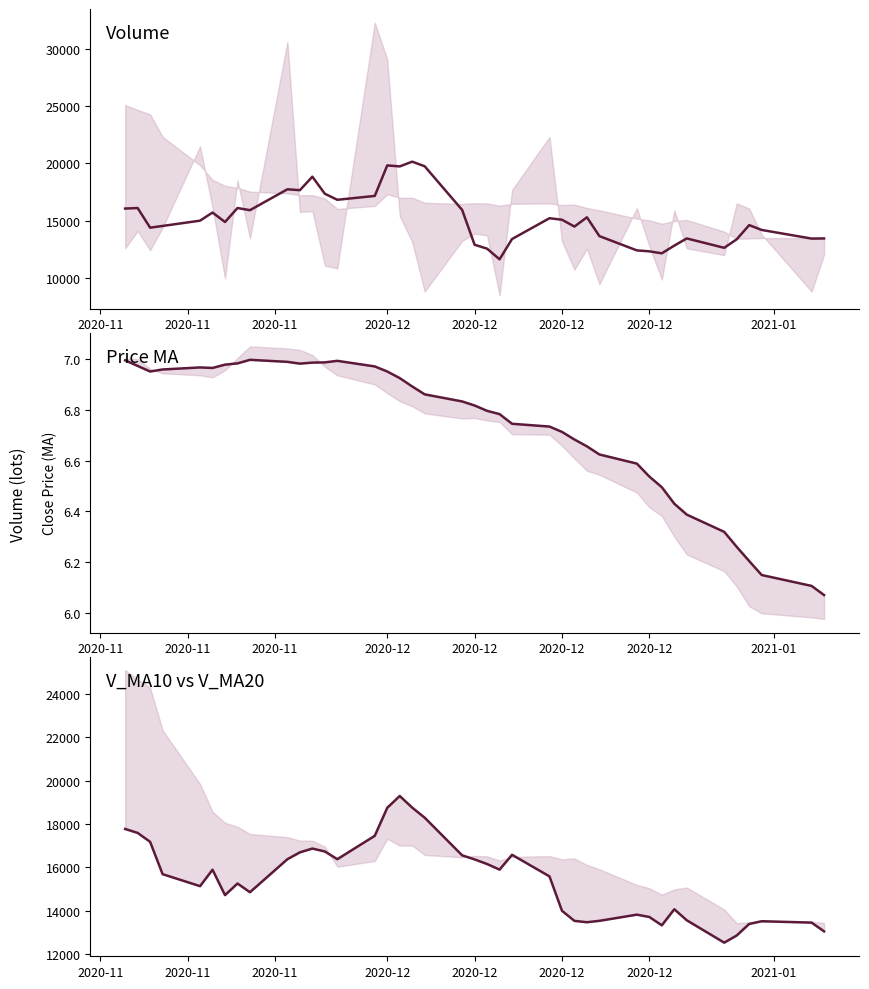

What is the difference between the maximum and second lowest values in the v_ma5 series?

7992.8